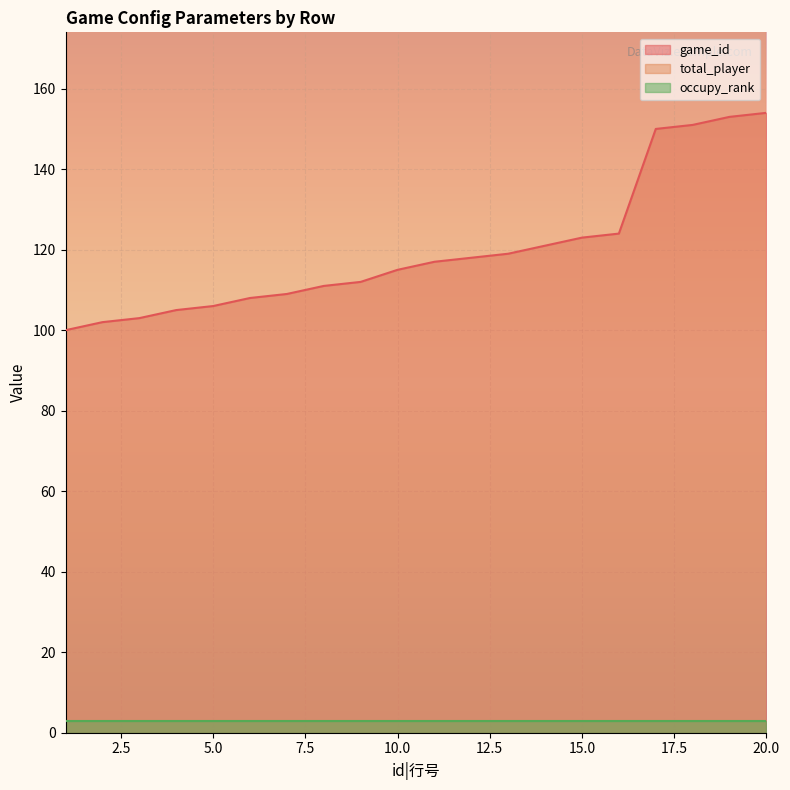

Reading left to right, transcribe all the data shown in this chart.

game_id: 100	102	103	105	106	108	109	111	112	115	117	118	119	121	123	124	150	151	153	154
total_player: 258	258	258	258	258	258	258	258	258	258	258	258	258	258	258	258	258	258	258	258
occupy_rank: 3	3	3	3	3	3	3	3	3	3	3	3	3	3	3	3	3	3	3	3